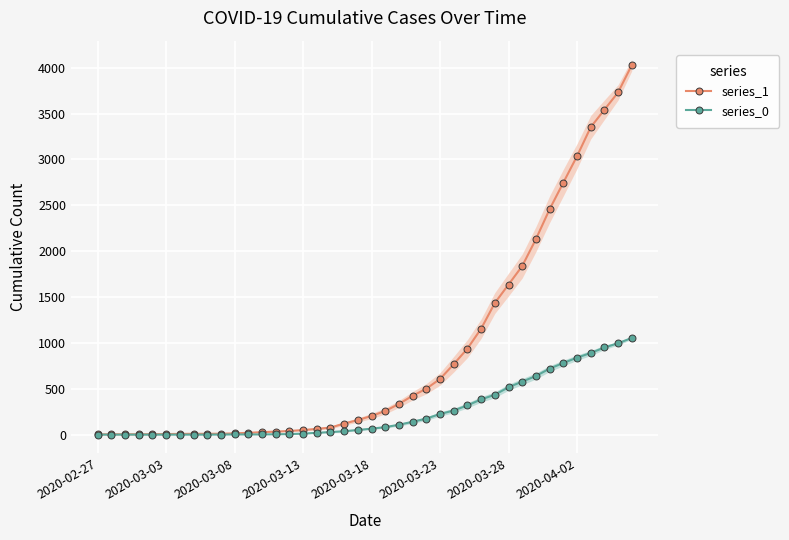

What is the difference between the highest and lowest values at 2020-03-13?

39